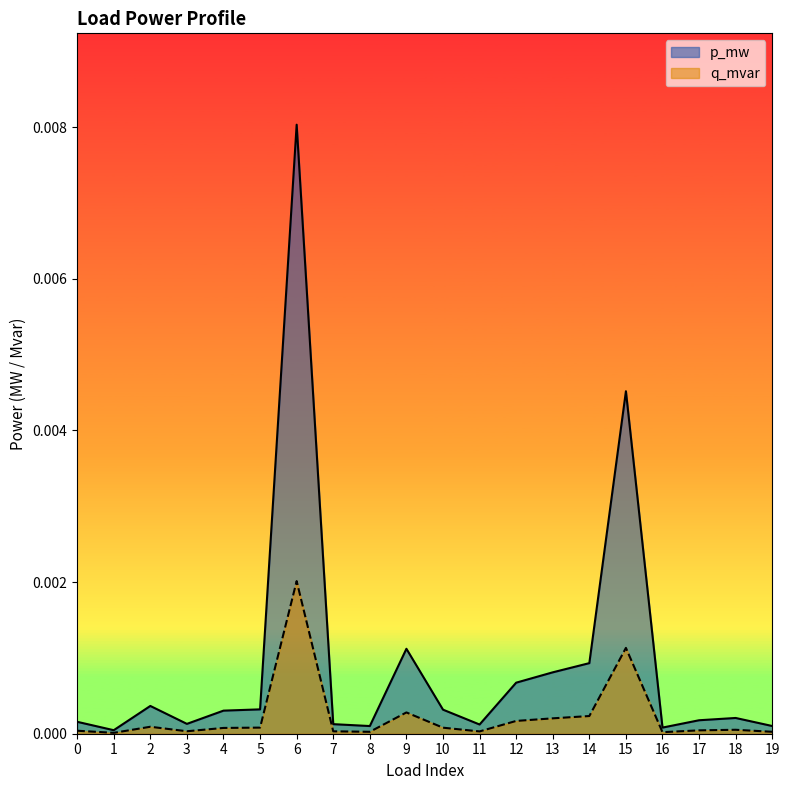

Rank the series by their maximum value, from highest to lowest.

p_mw, q_mvar